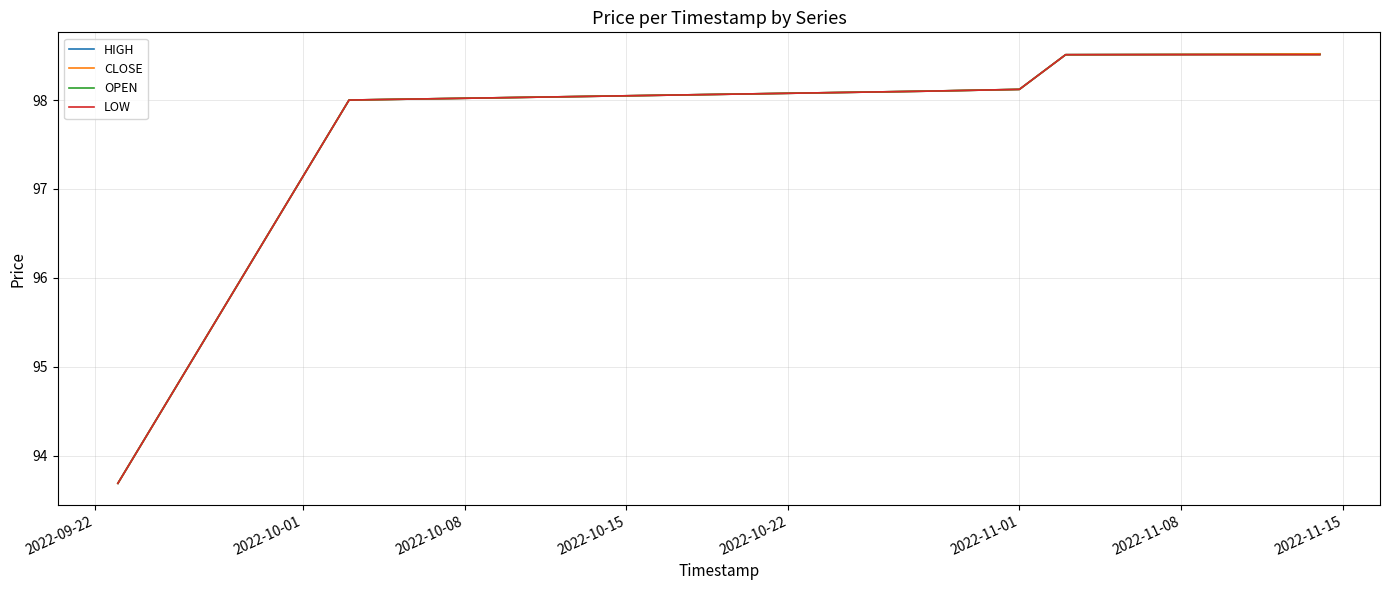

What is the greatest value displayed?

98.5